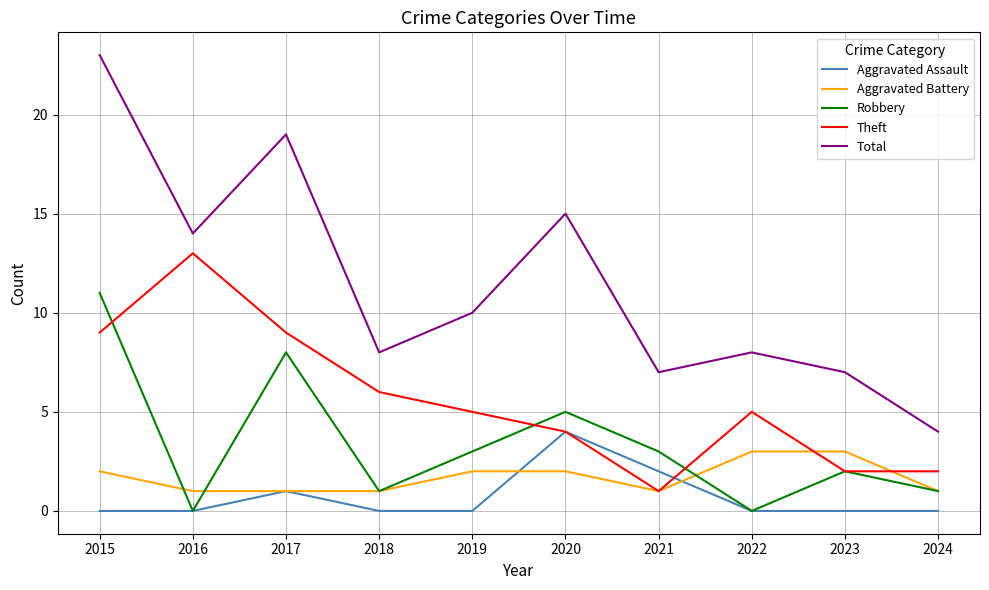

Which series changed the most between 2018 and 2021?

Theft